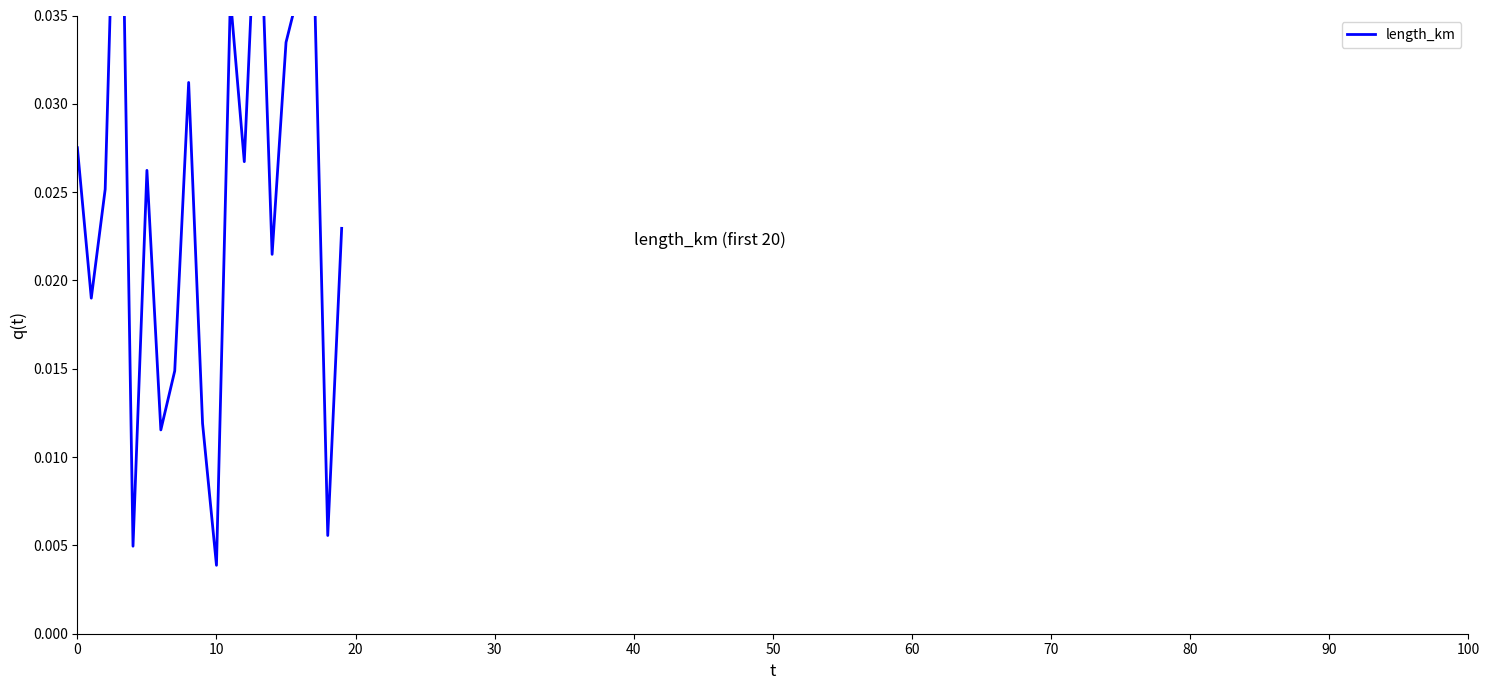

The value at 0 is 0.0. True or false?

True